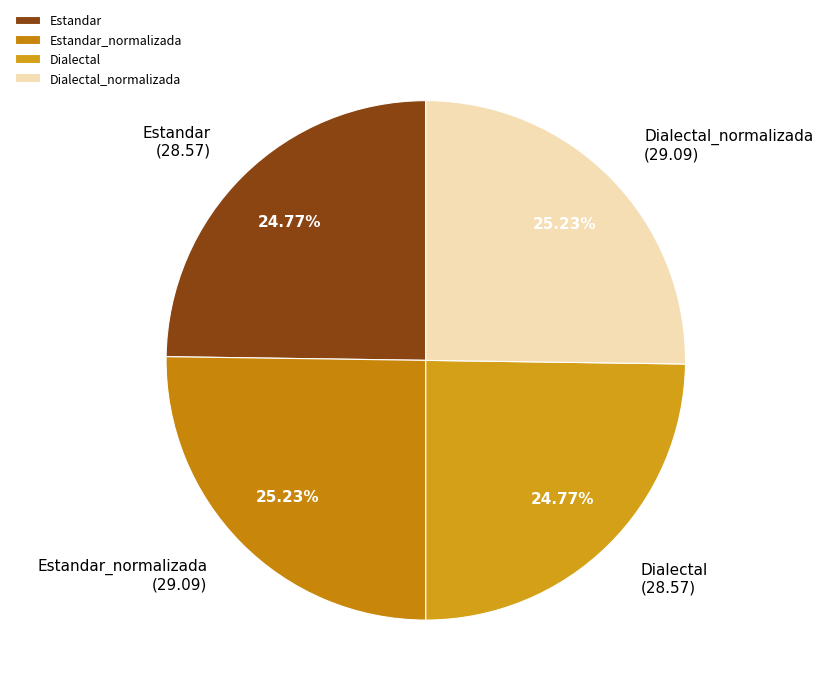

How many segments does this pie chart have?

4